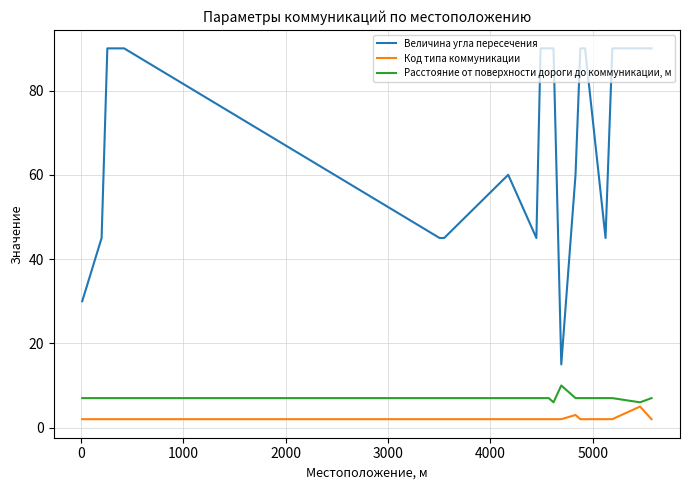

What is the maximum value for Расстояние от поверхности дороги до коммуникации, м?

10